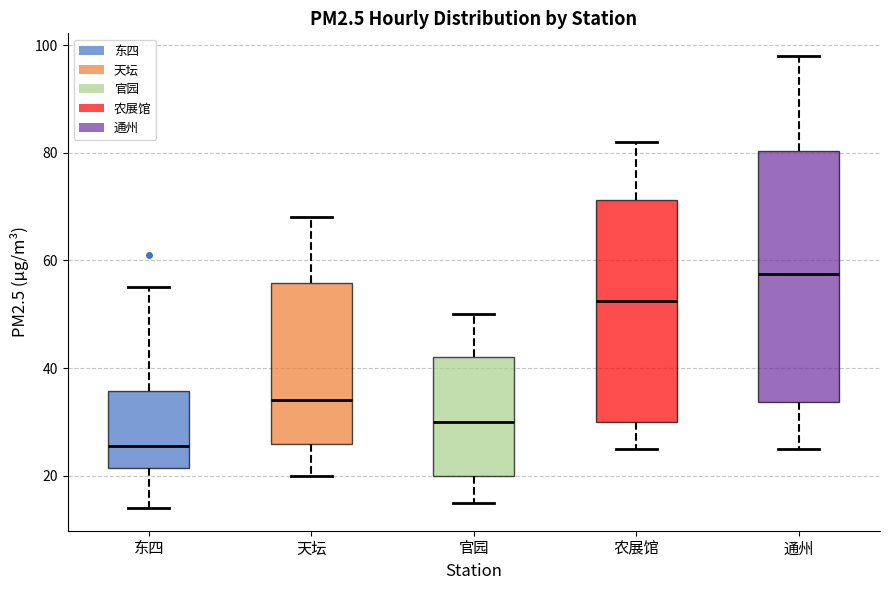

Where does the median line of the box for 通州 sit on the y-axis? The values are not printed on the chart, so give them approximately, as read against the axis.

58